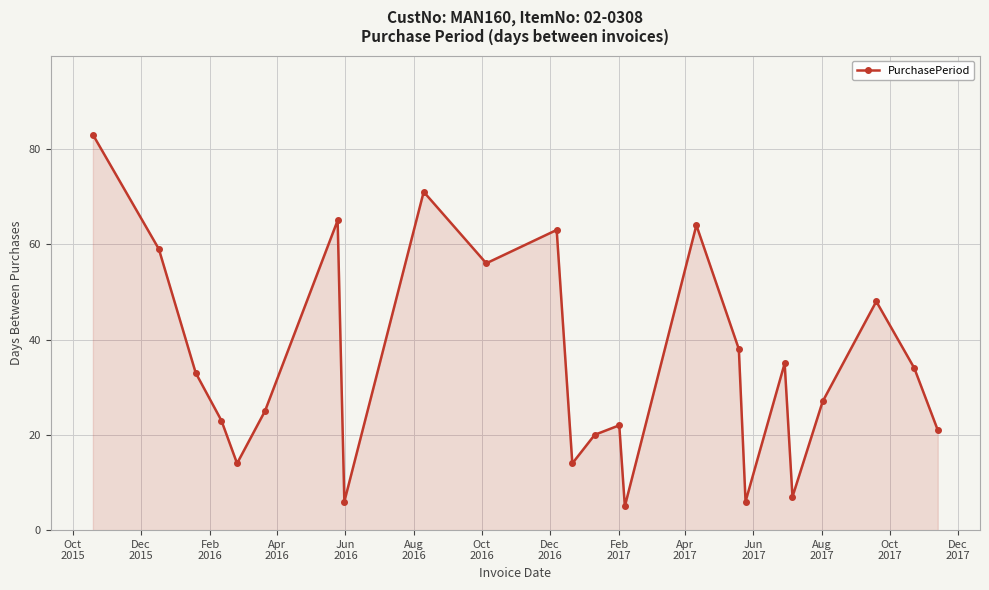

What is the smallest value displayed?

5